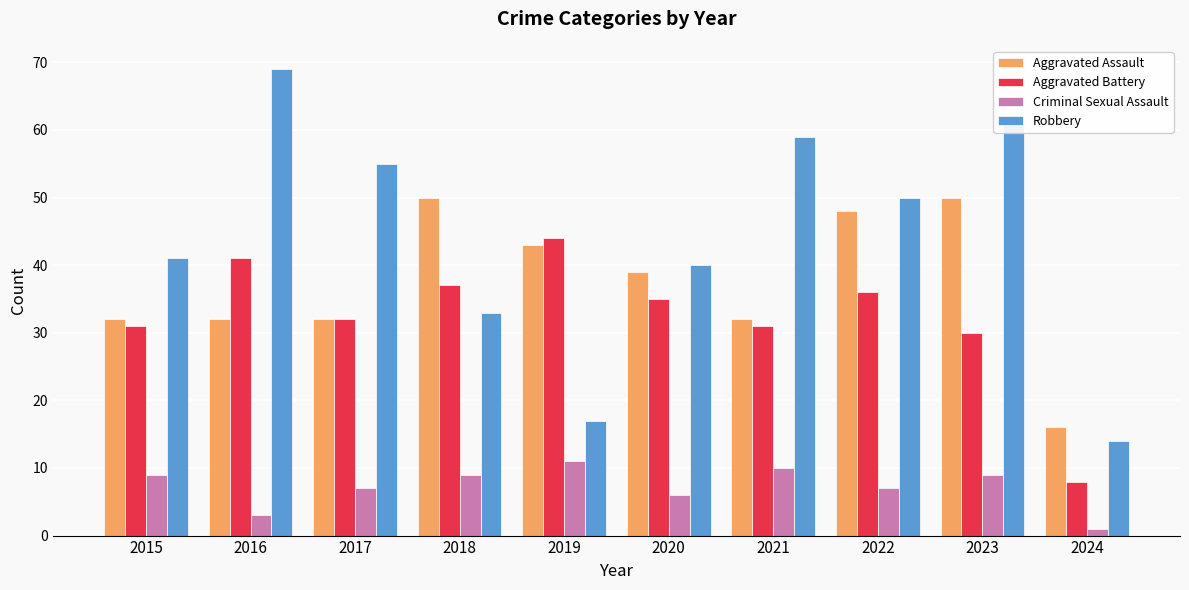

What is the value of the Aggravated Battery bar at the 2nd from the left?

41